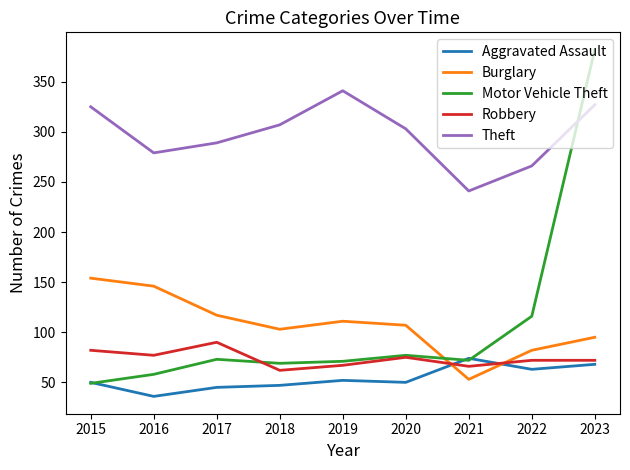

What are all the series names shown in the legend?

Aggravated Assault, Burglary, Motor Vehicle Theft, Robbery, Theft